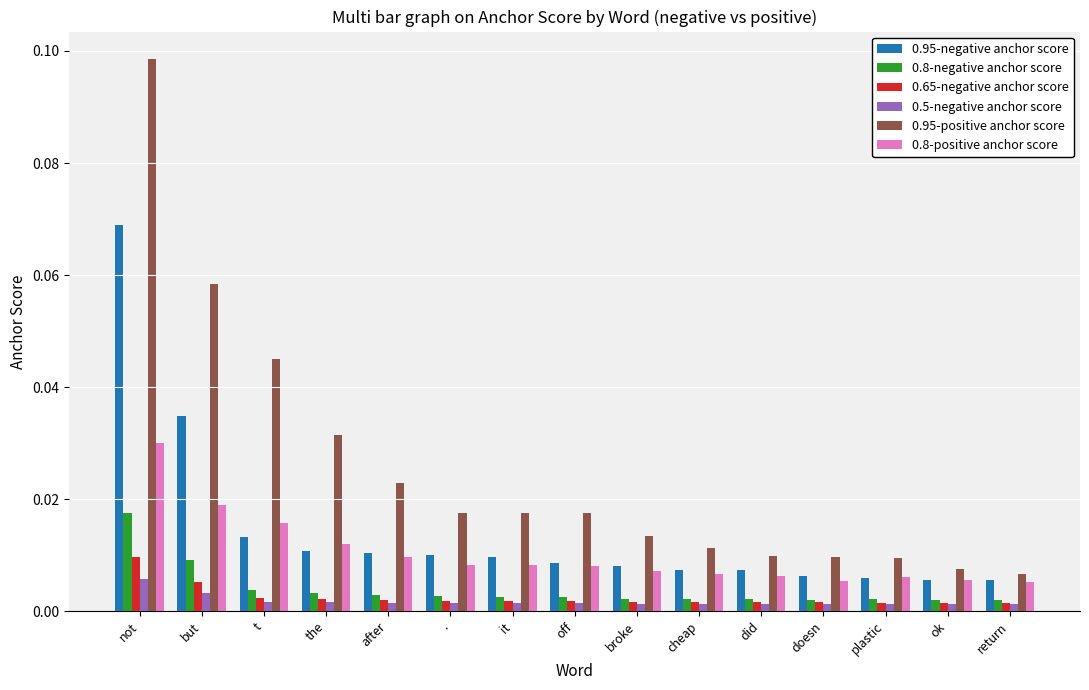

At how many categories does at least one series exceed 0?

15